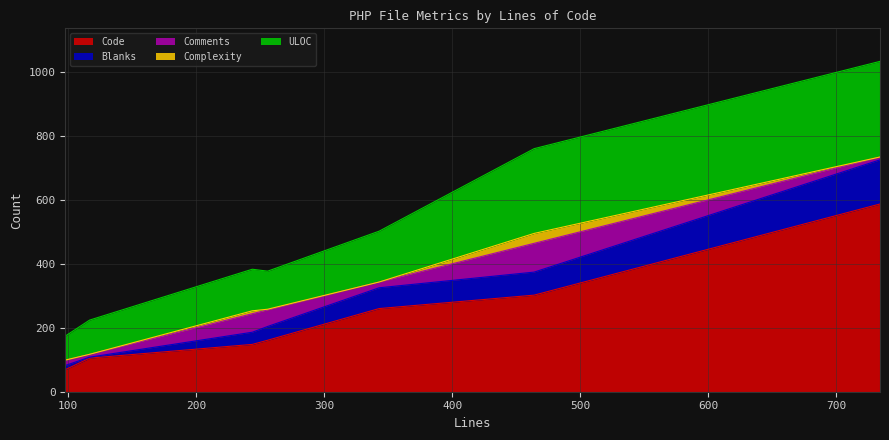

What is the minimum value for Code?

69